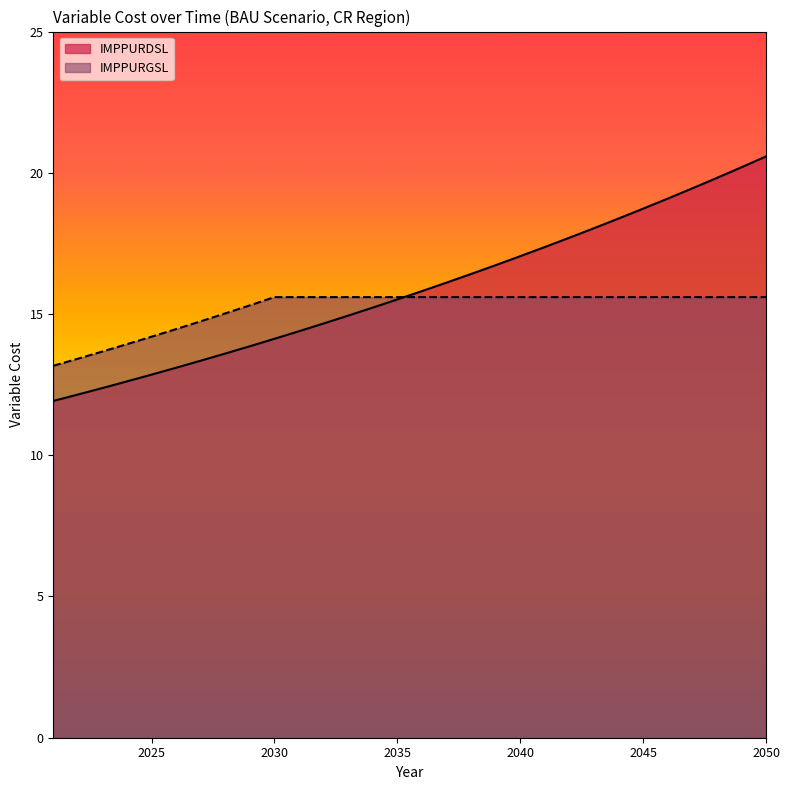

How many data points does each series have?

30